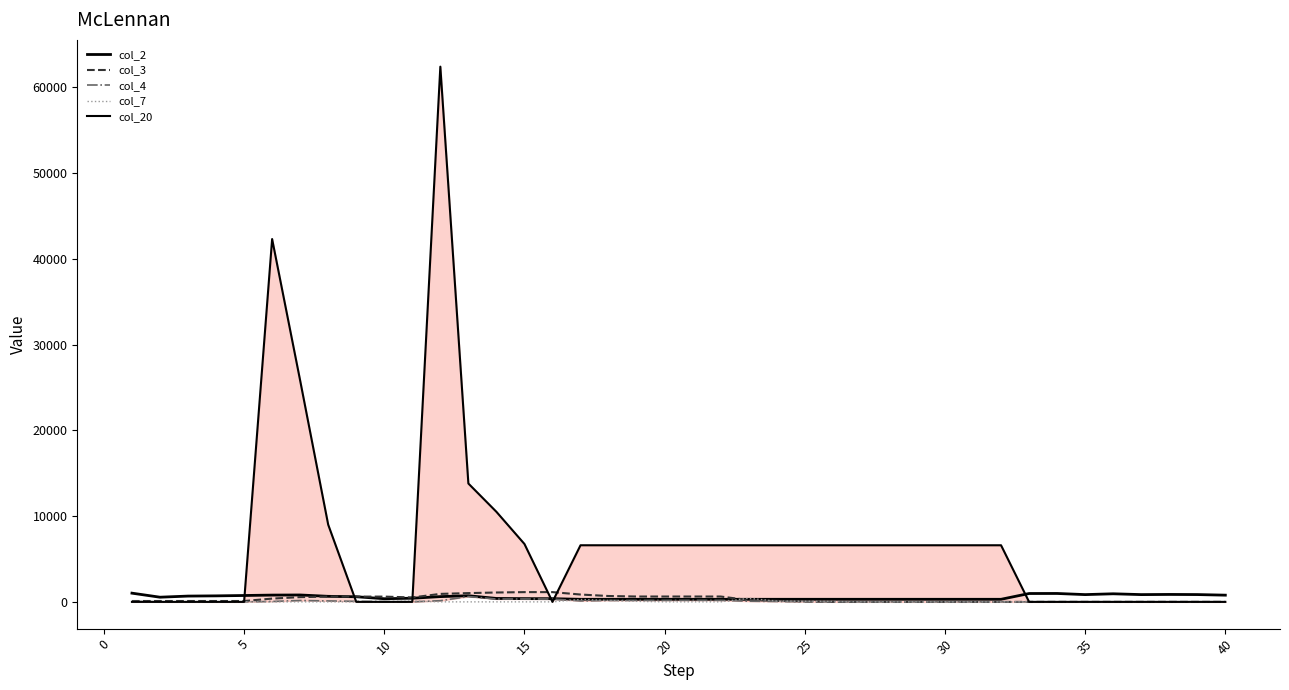

Is this an area chart (filled region under the line)?

No